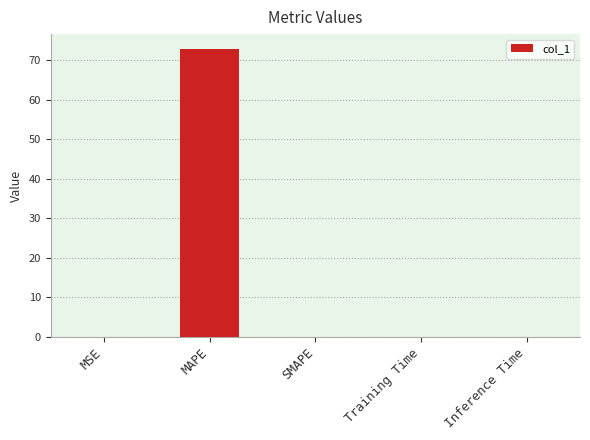

The value at MAPE is 21.3. True or false?

False